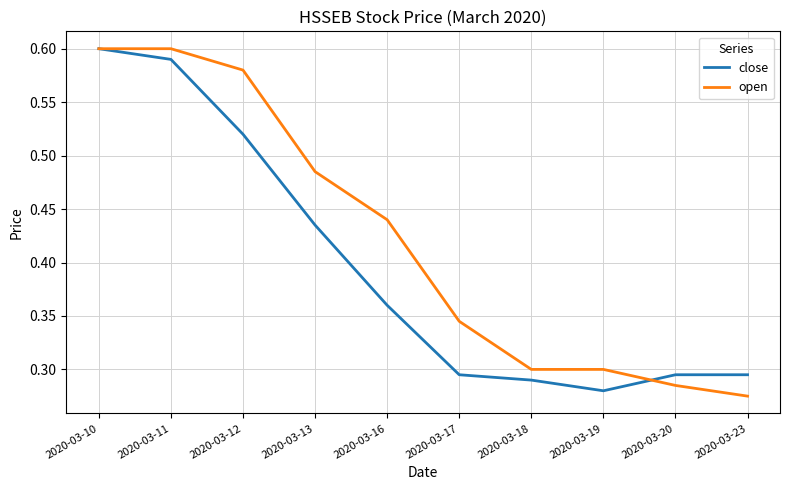

At which label does open reach its minimum?

2020-03-23